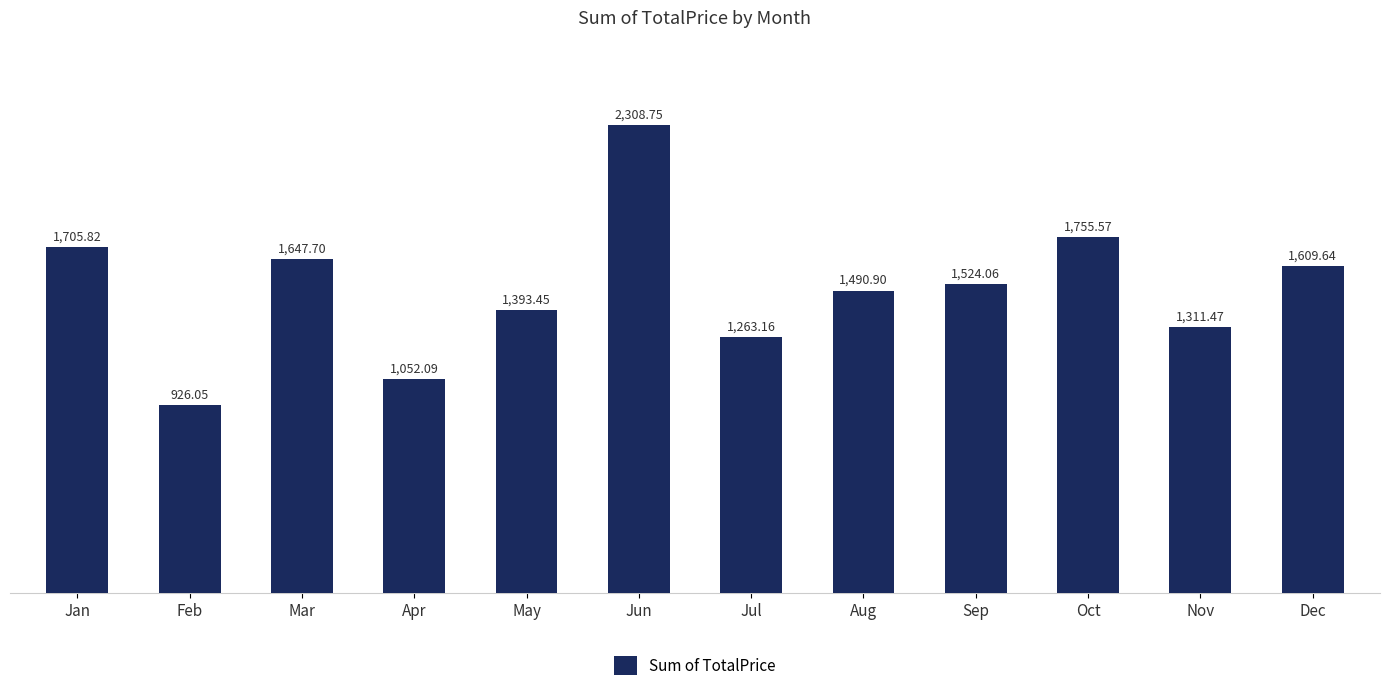

What is the maximum value shown in the chart?

2308.8